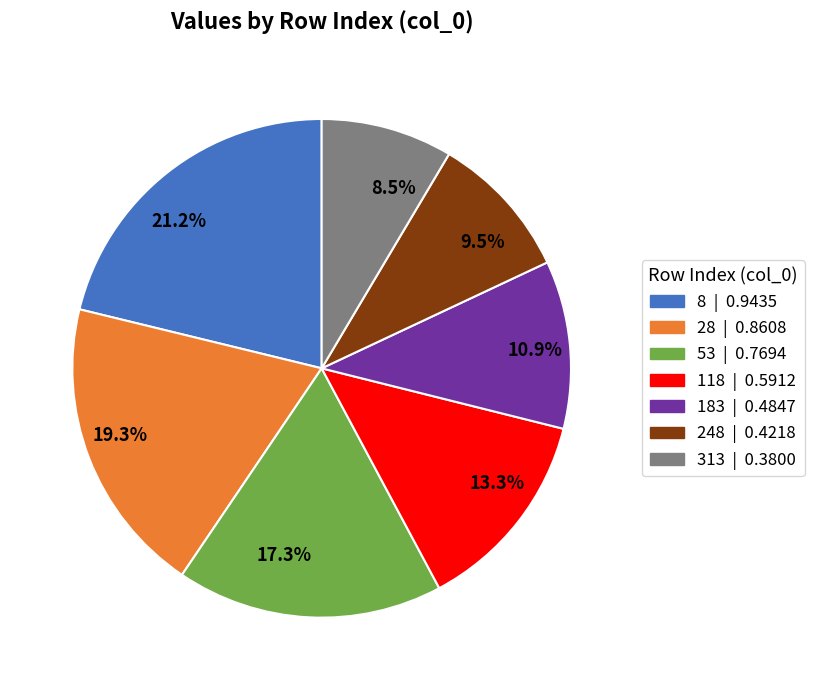

Does any single category account for the majority?

No